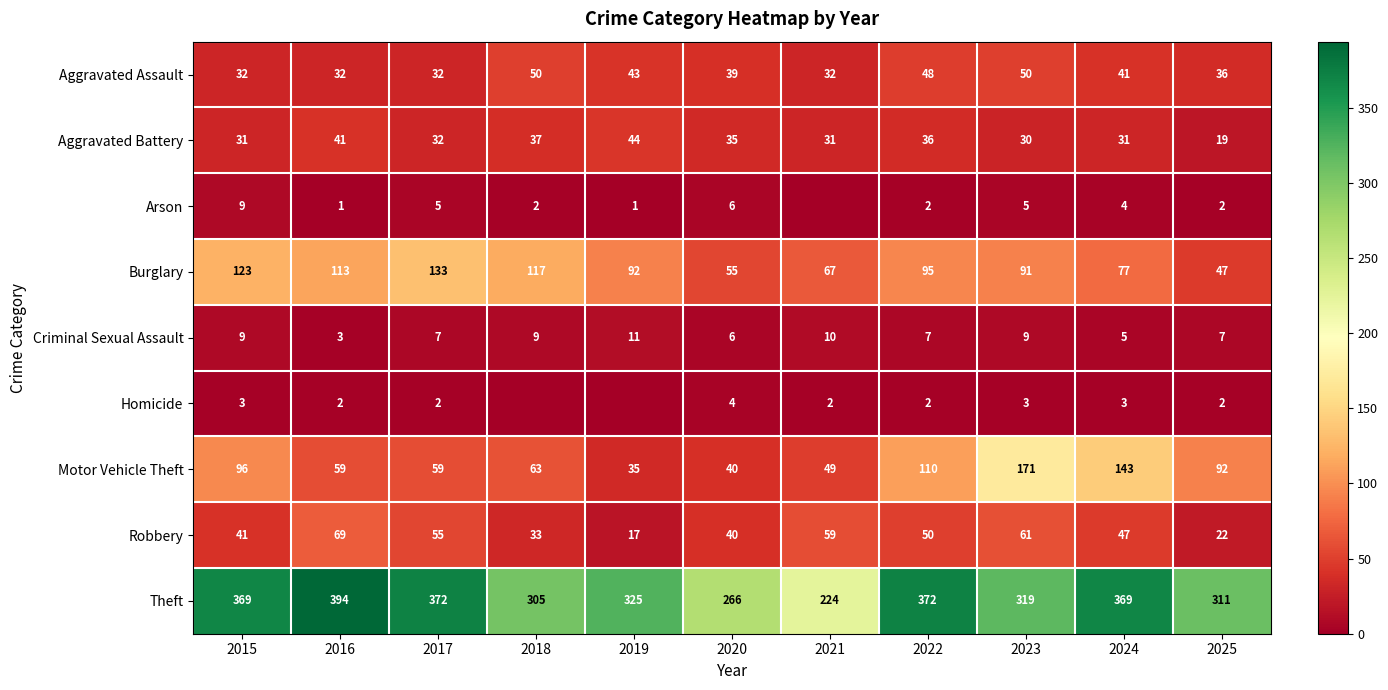

Which has a higher value, 2020 or 2016?

2020